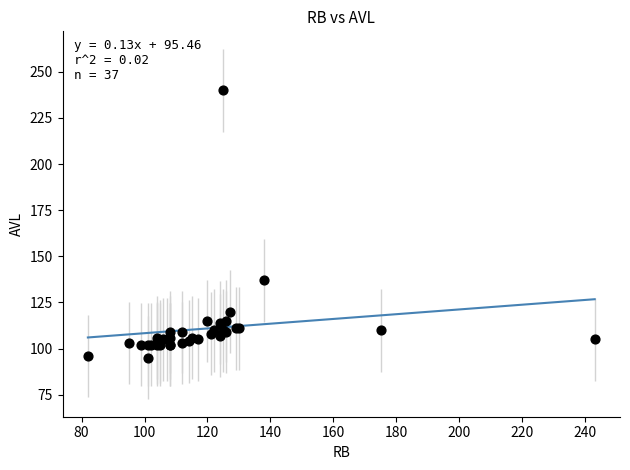

What Y value in the scatter plot is closest to 167?

137